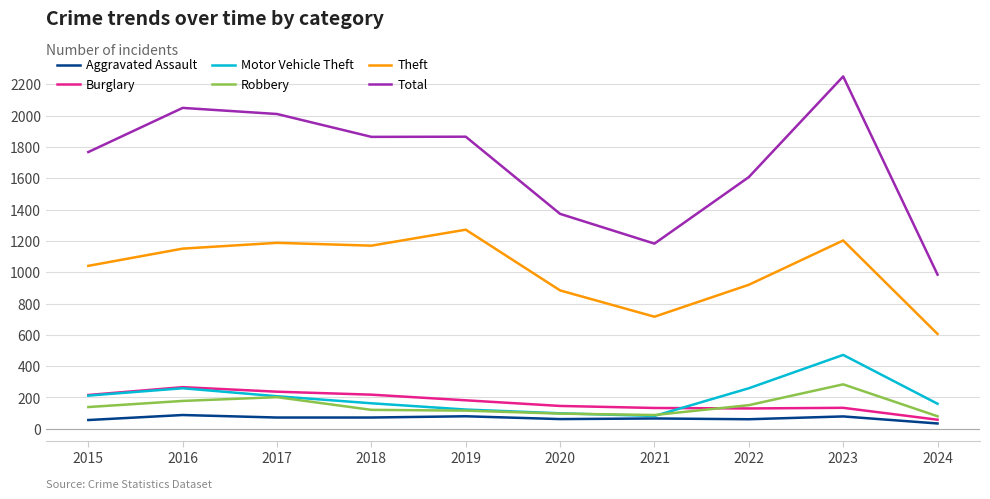

Between 2018 and 2021, which series saw the biggest shift?

Total